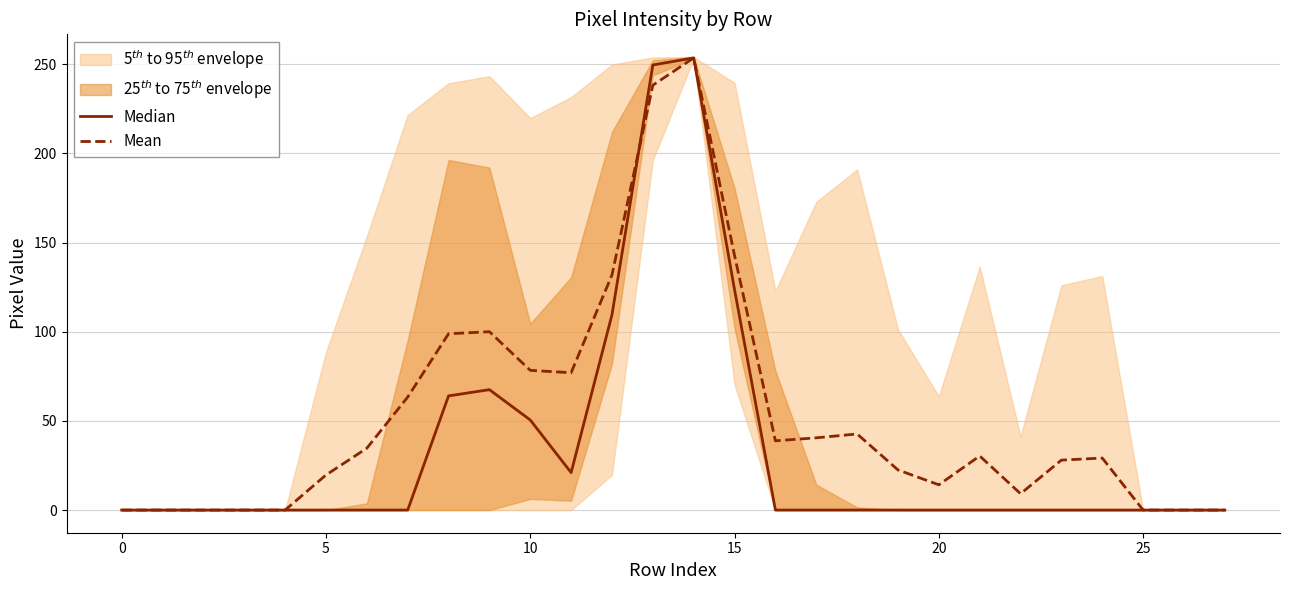

Is it true that Median equals 58.4 at 12?

False